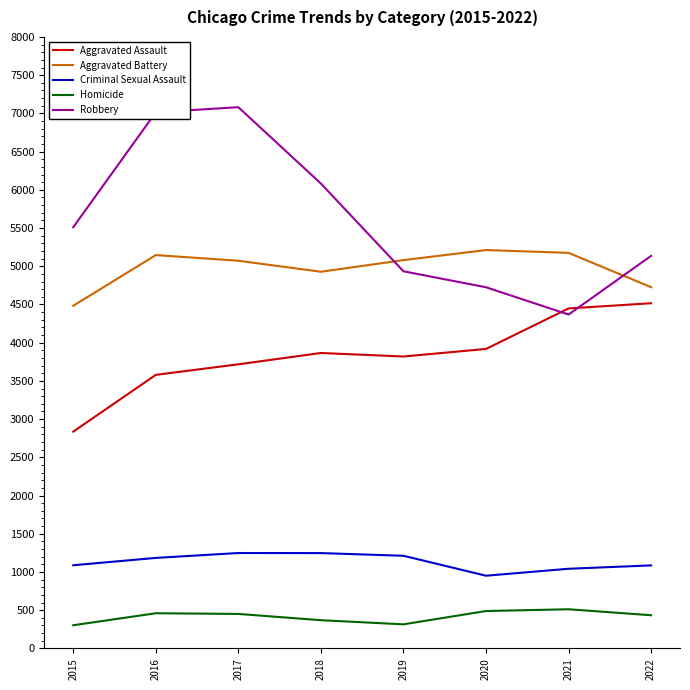

True or false: Aggravated Assault has a value of 3579 at 2016.

True